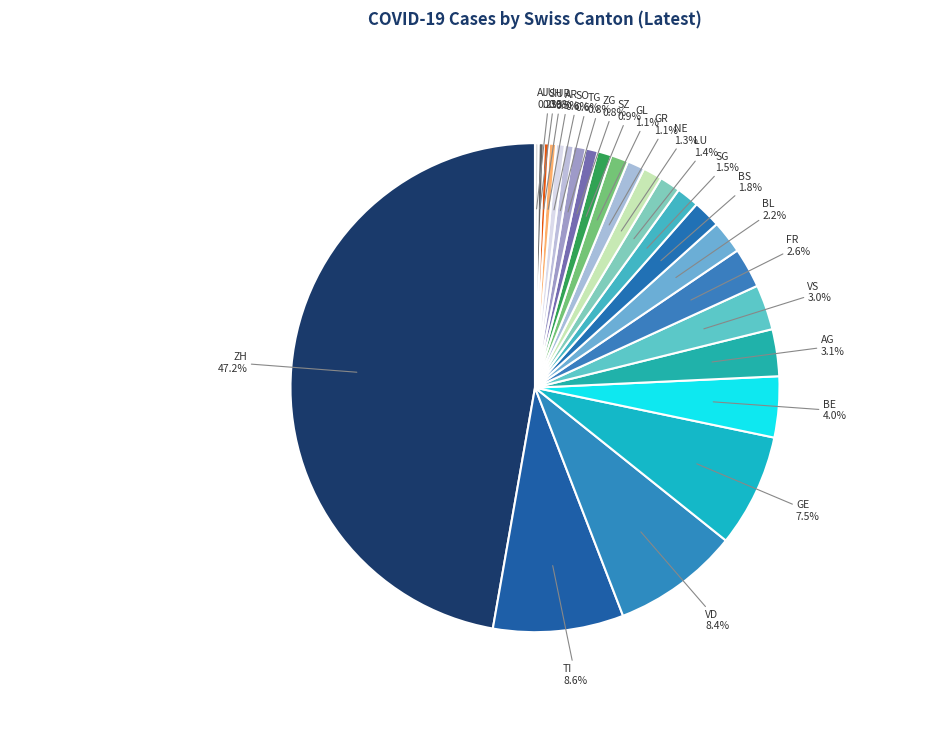

What is the total percentage of AG and SO?

3.7%